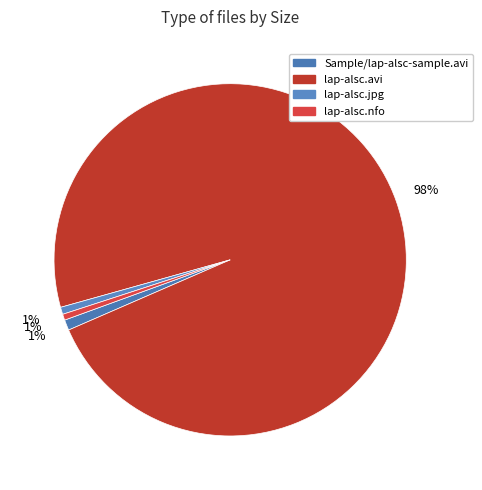

Count the number of slices in the pie.

4